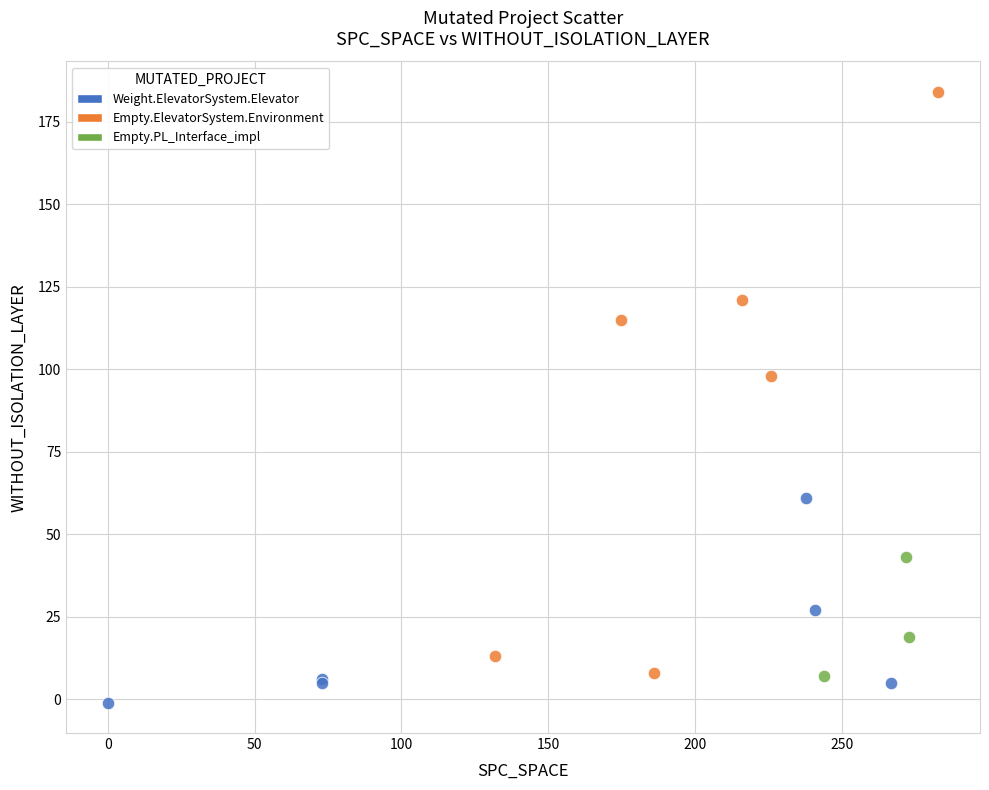

Which series has the largest Y range (max minus min)?

Empty.ElevatorSystem.Environment